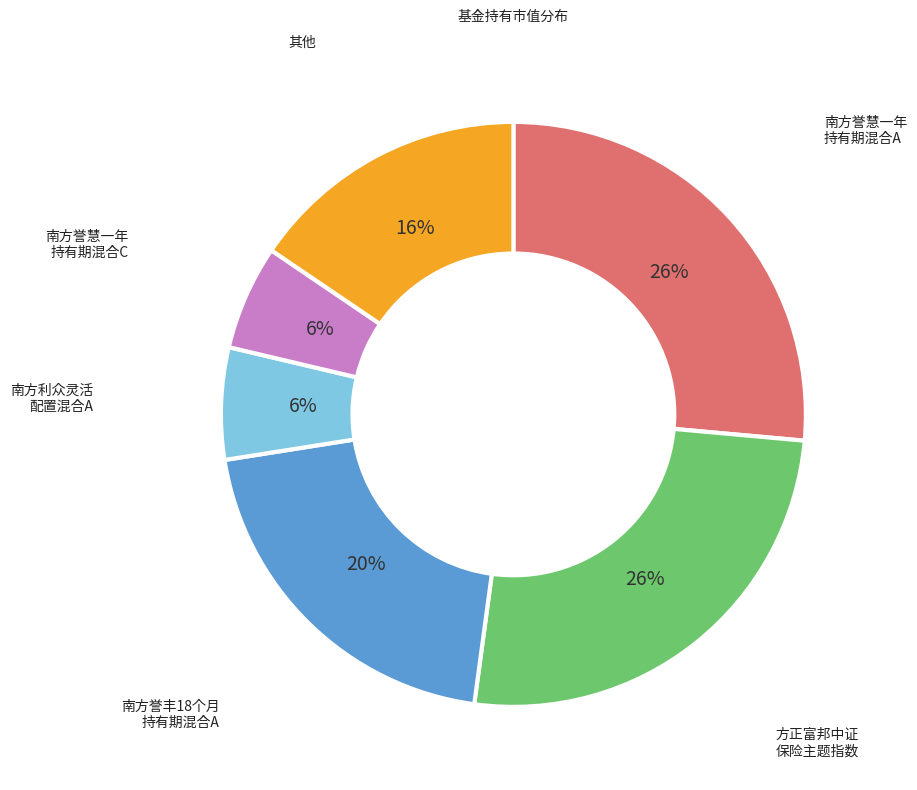

Is there any slice that represents more than half of the pie?

No